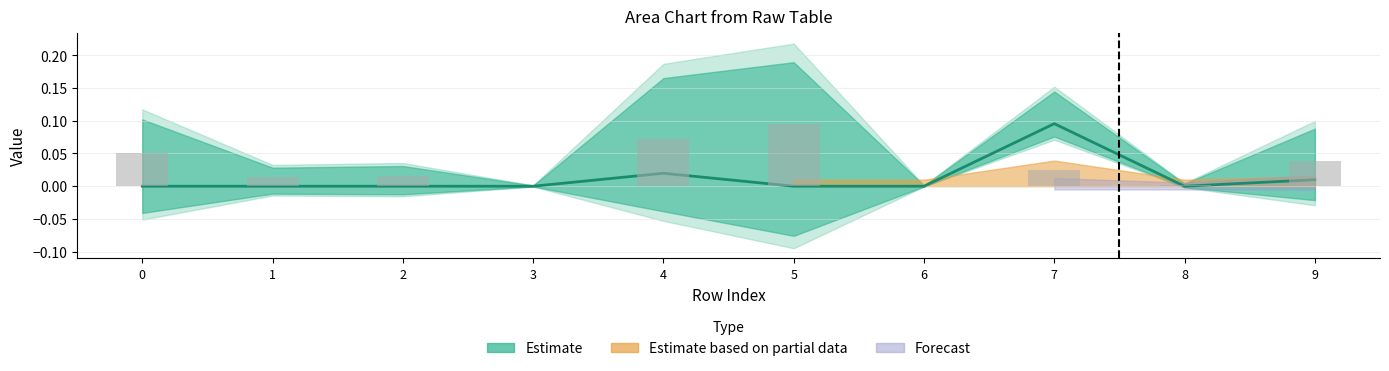

How many data points are above 0?

3